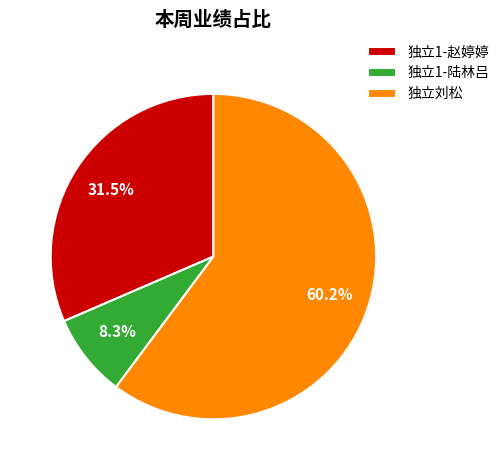

How many segments does this pie chart have?

3